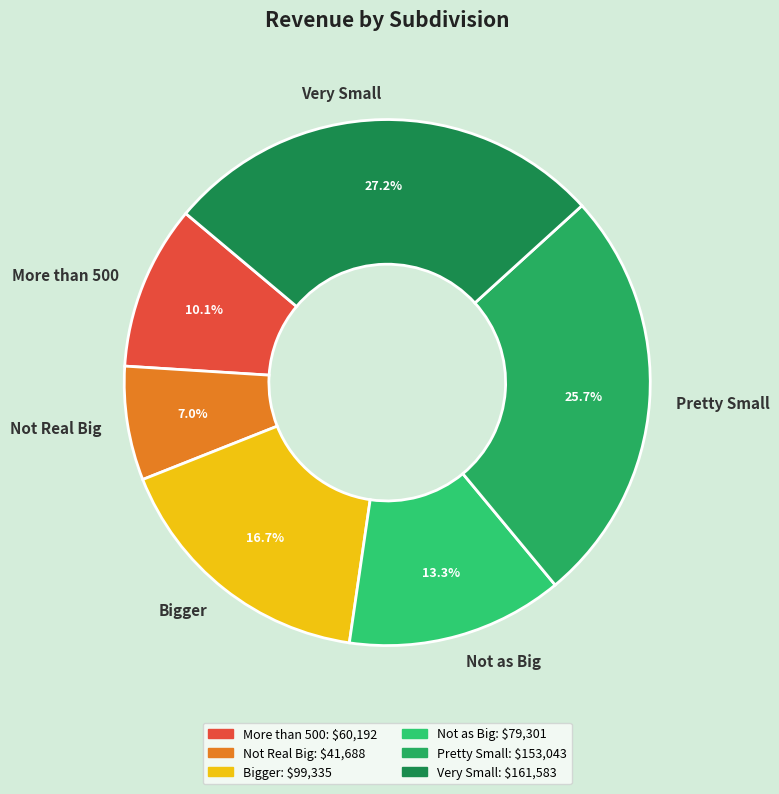

What is the ratio of the value at Pretty Small to the value at Not Real Big?

3.7